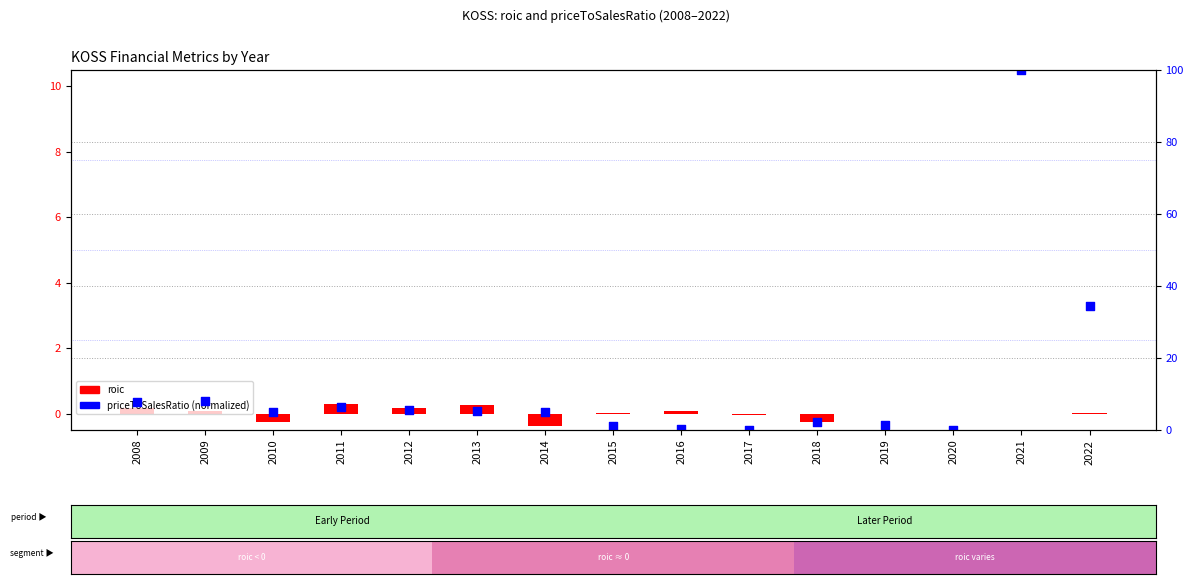

What is the total value across all series at 2008?

8.0